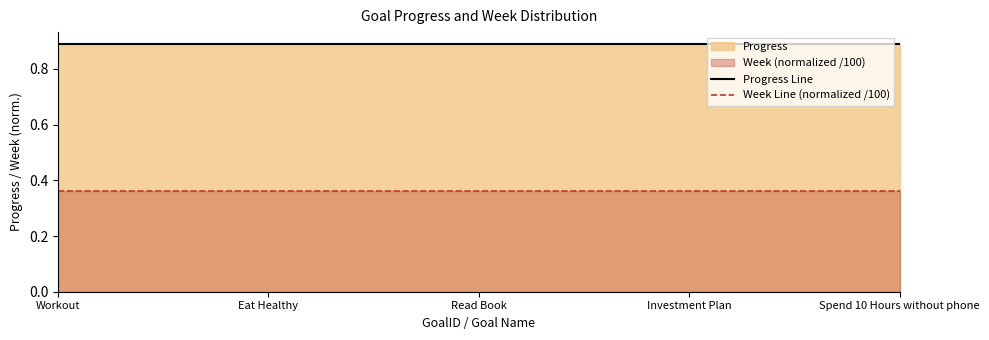

Rank the series at Investment Plan from highest to lowest value.

Progress Line, Week Line (normalized /100)